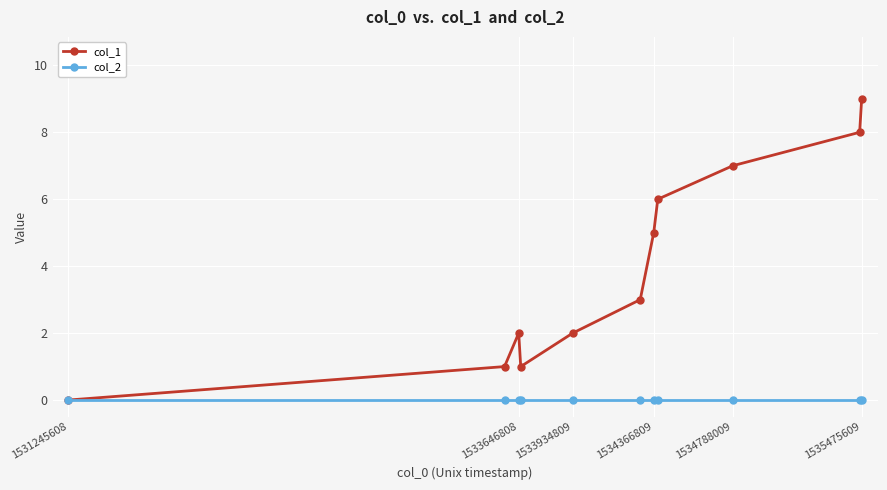

Reading left to right, transcribe all the data shown in this chart.

col_1: 0	1	2	1	2	3	5	6	7	8	9
col_2: 0	0	0	0	0	0	0	0	0	0	0